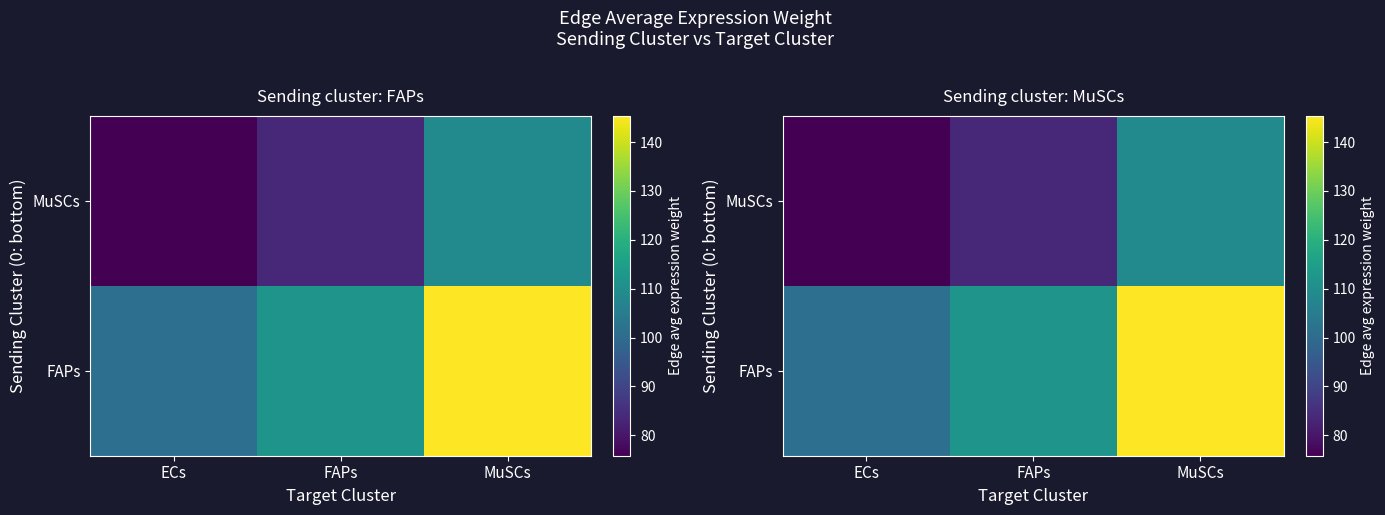

How many values in the FAPs series exceed 111?

2